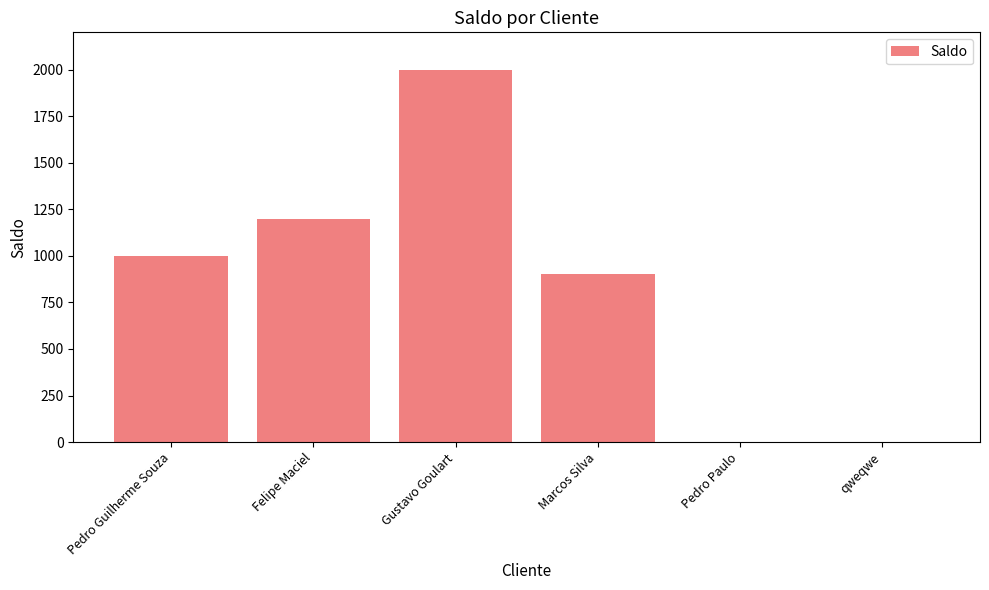

What is the sum of all values?

5100